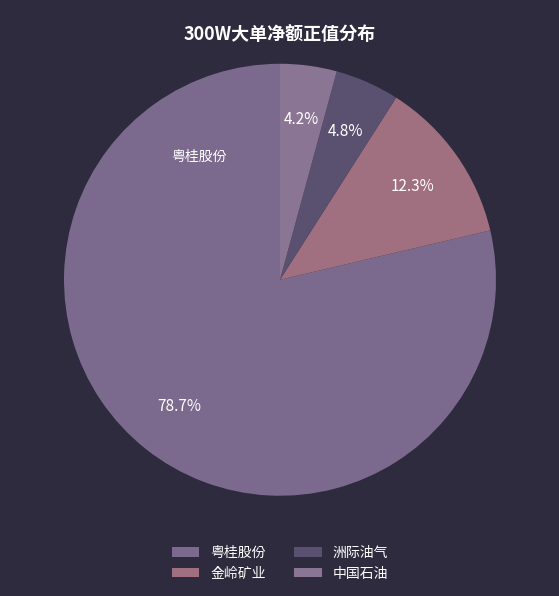

How many segments does this pie chart have?

4